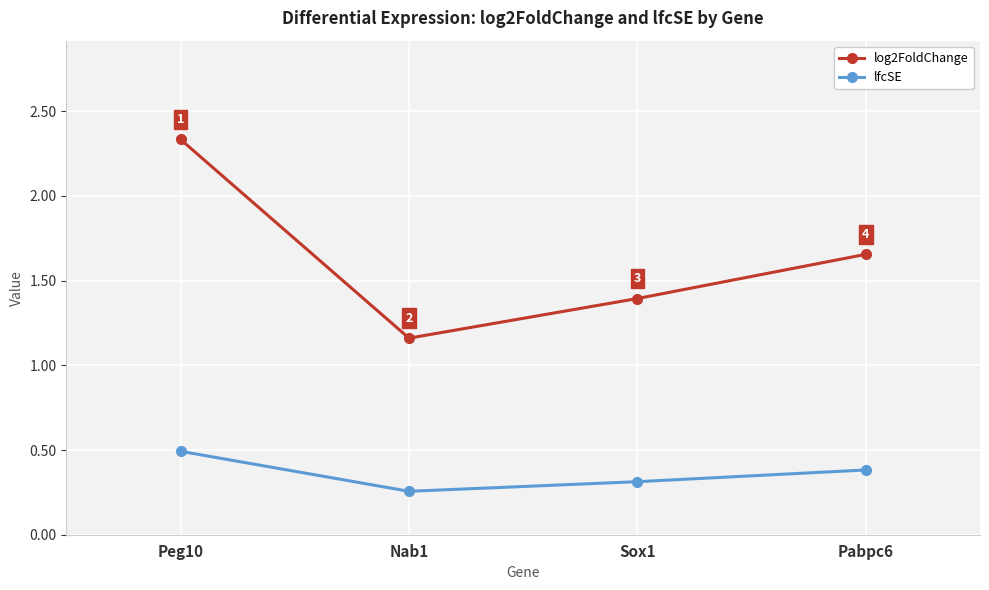

Between Peg10 and Sox1, which series saw the biggest shift?

log2FoldChange